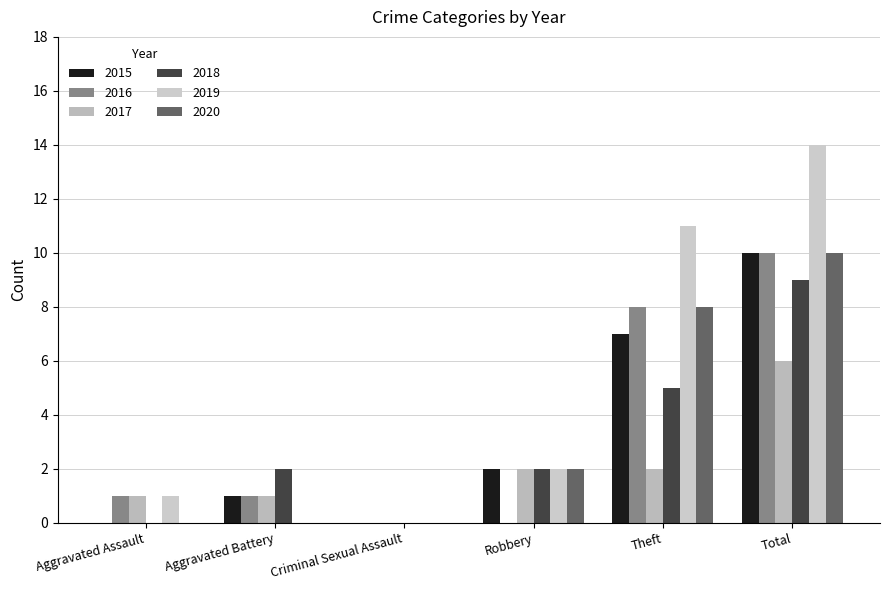

What position from the left is Robbery?

4